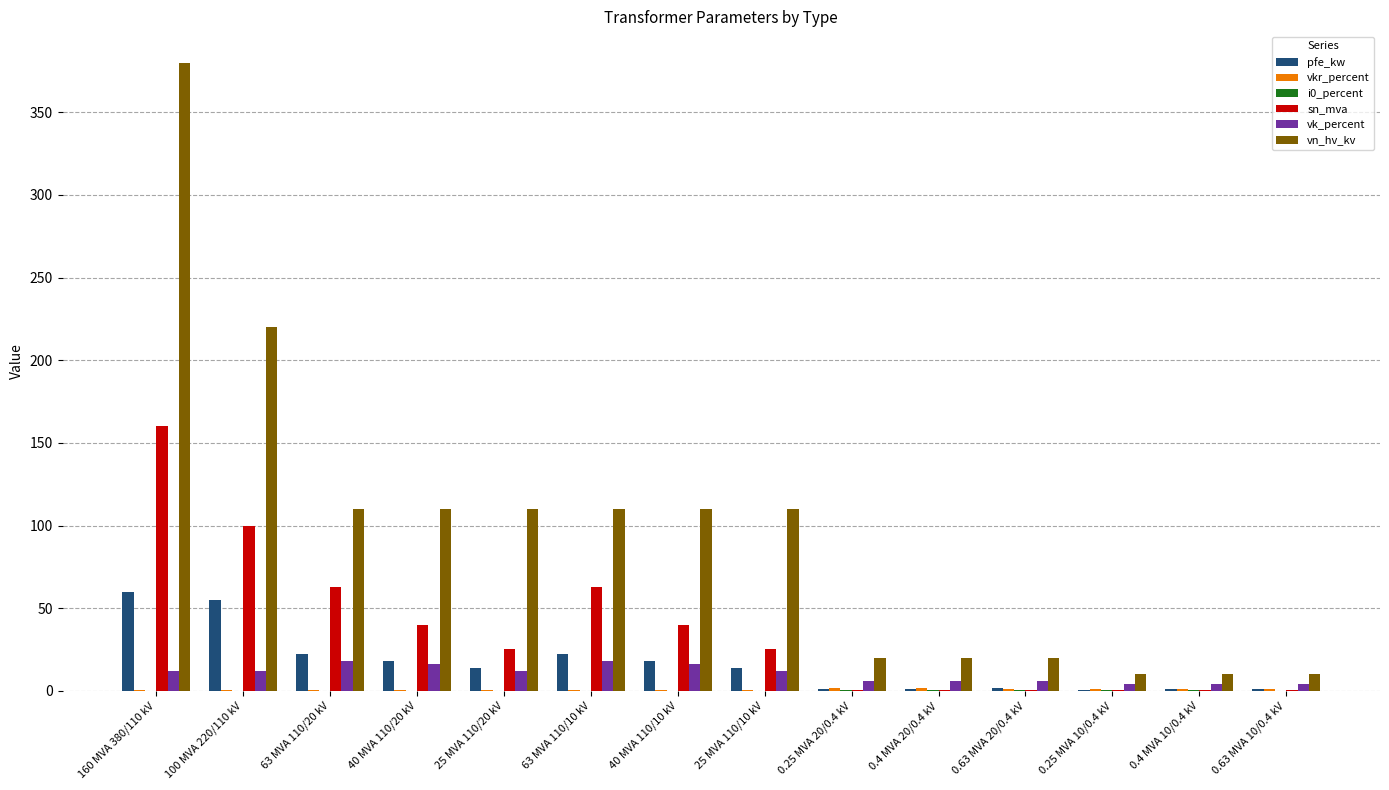

What is the maximum value shown in the chart?

380.0